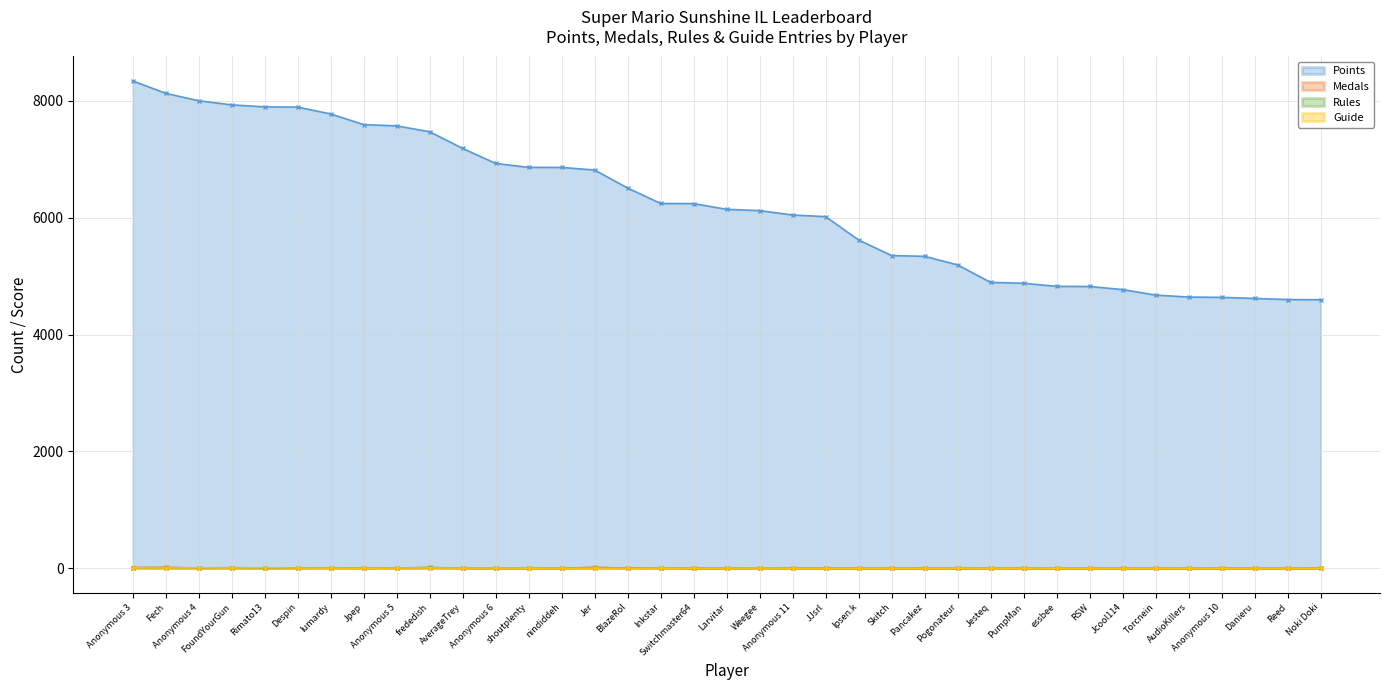

Does the chart display data point markers on the line(s)?

Yes